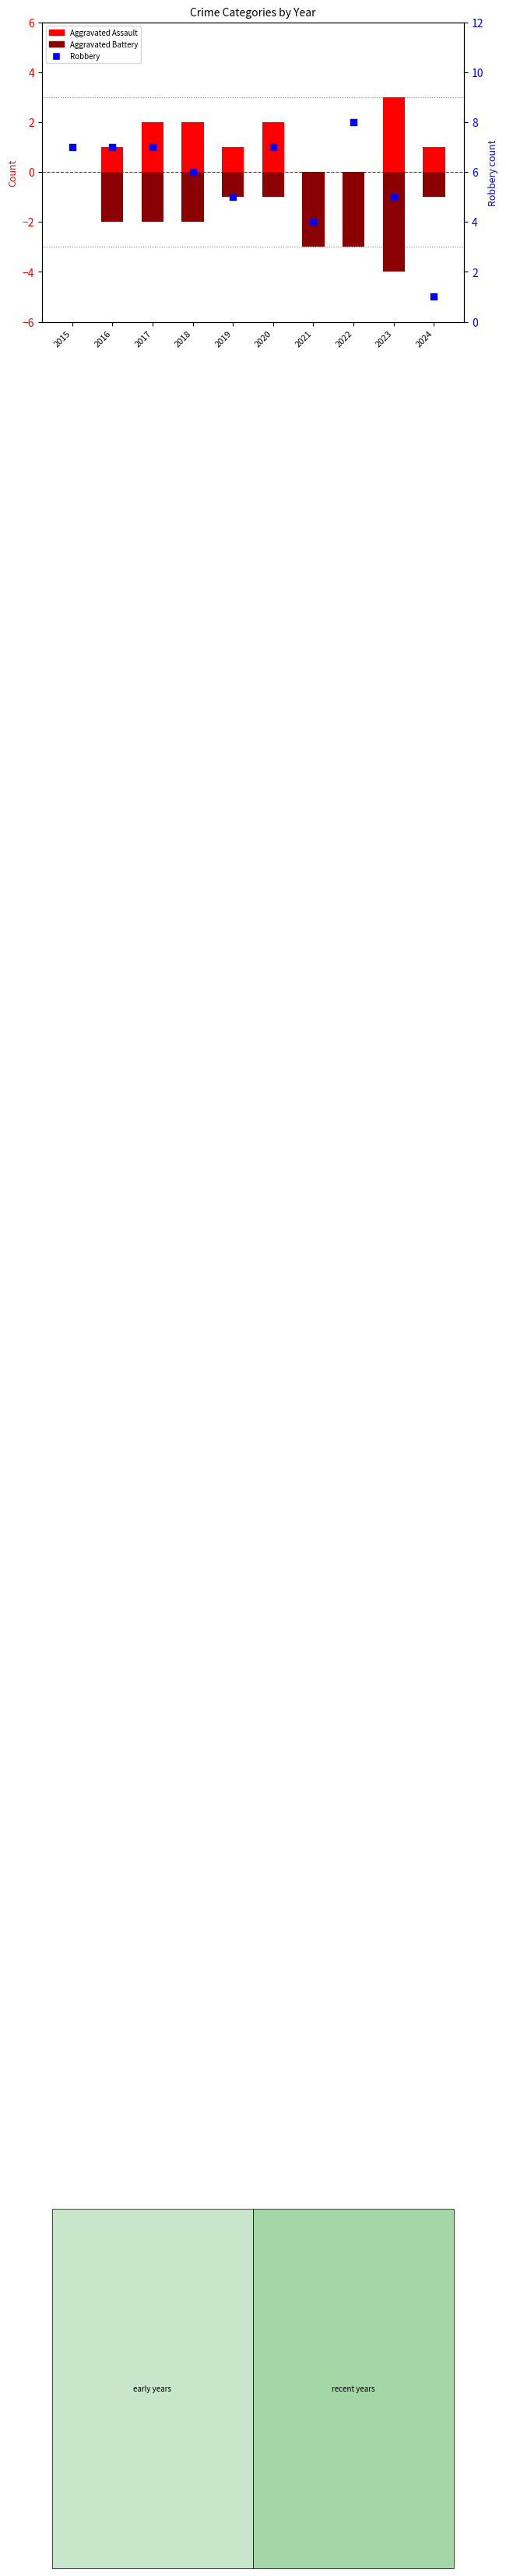

What is the total value across all series at 2019?

5